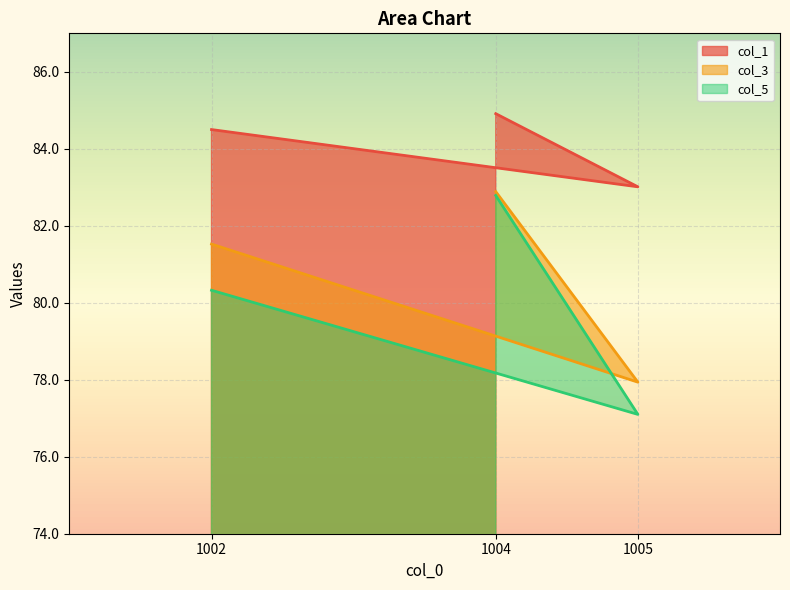

Rank the series by their average value, from highest to lowest.

col_1, col_3, col_5